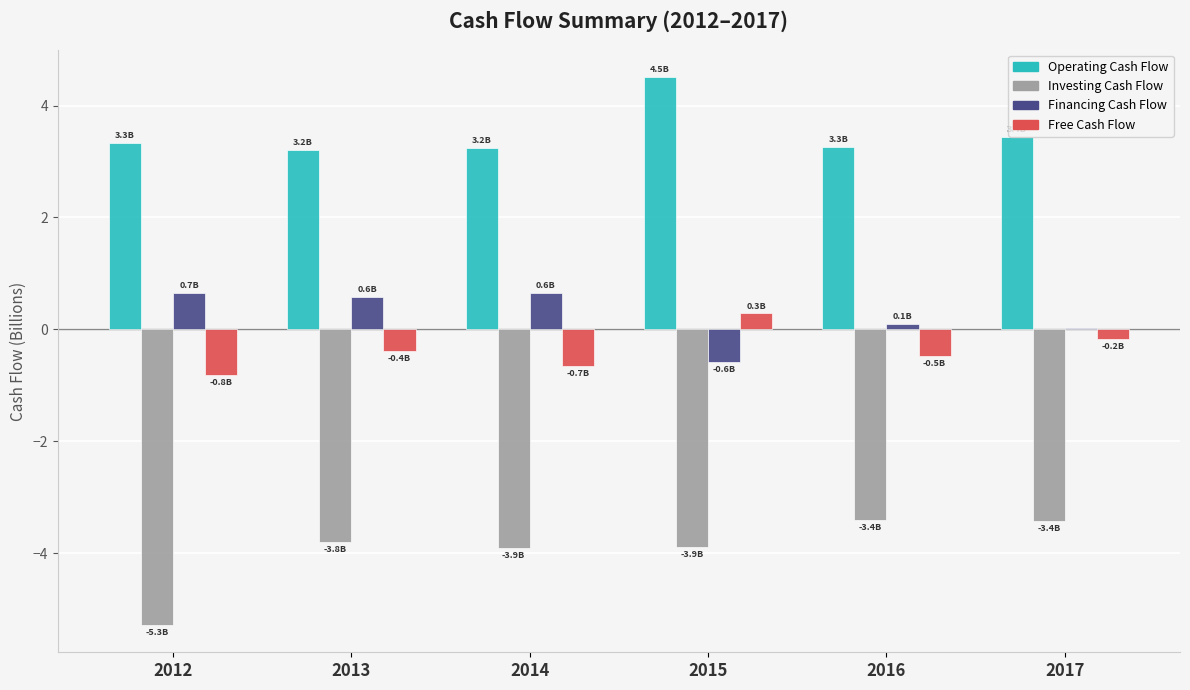

Which series changed the most between 2012 and 2017?

Investing Cash Flow